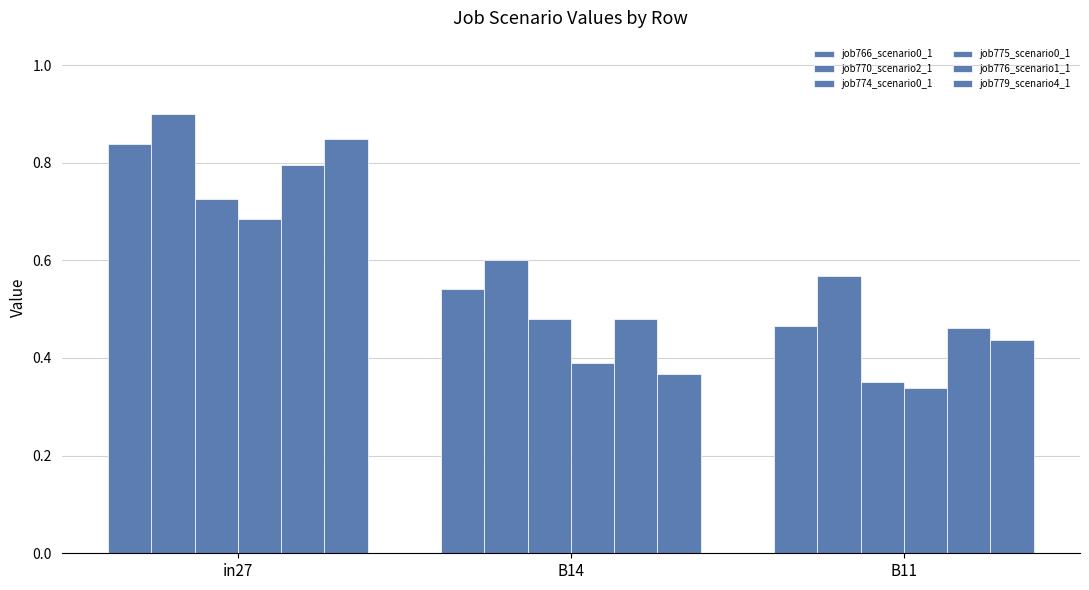

What is the highest value of the job774_scenario0_1 series?

0.7